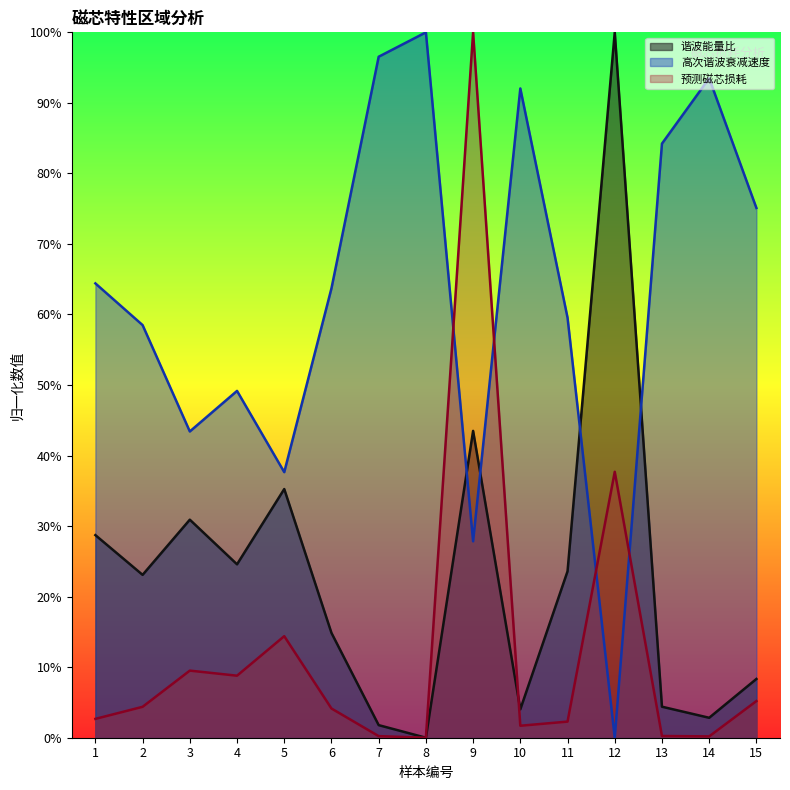

Reading left to right, transcribe all the data shown in this chart.

谐波能量比: 1=0.3	2=0.2	3=0.3	4=0.2	5=0.4	6=0.1	7=0.0	8=0.0	9=0.4	10=0.0	11=0.2	12=1.0	13=0.0	14=0.0	15=0.1
高次谐波衰减速度: 1=0.6	2=0.6	3=0.4	4=0.5	5=0.4	6=0.6	7=1.0	8=1.0	9=0.3	10=0.9	11=0.6	12=0.0	13=0.8	14=0.9	15=0.8
预测磁芯损耗: 1=0.0	2=0.0	3=0.1	4=0.1	5=0.1	6=0.0	7=0.0	8=0.0	9=1.0	10=0.0	11=0.0	12=0.4	13=0.0	14=0.0	15=0.1